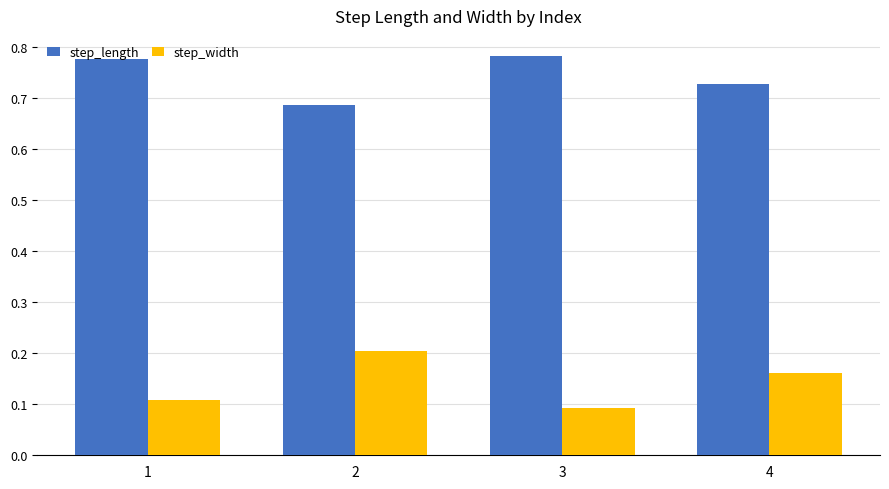

The value of step_width at 1 is 0.1. True or false?

True